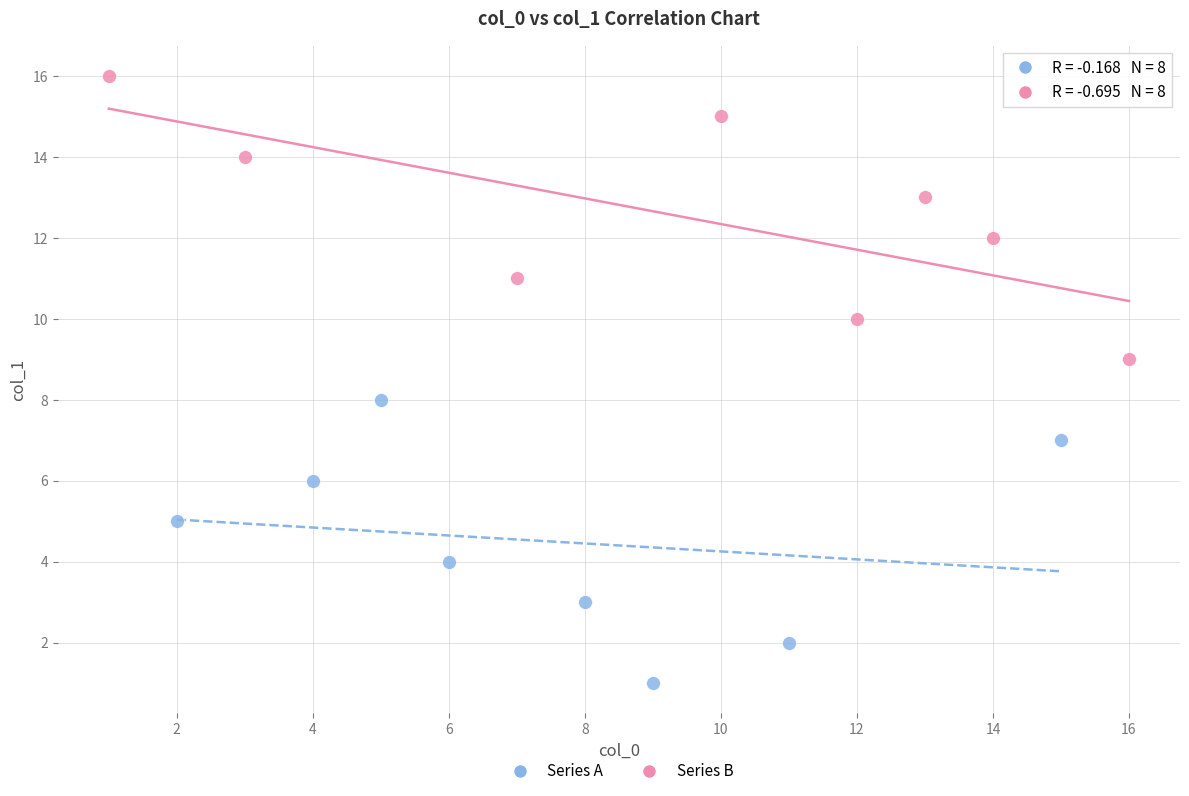

Which series reaches the maximum Y coordinate?

Series B